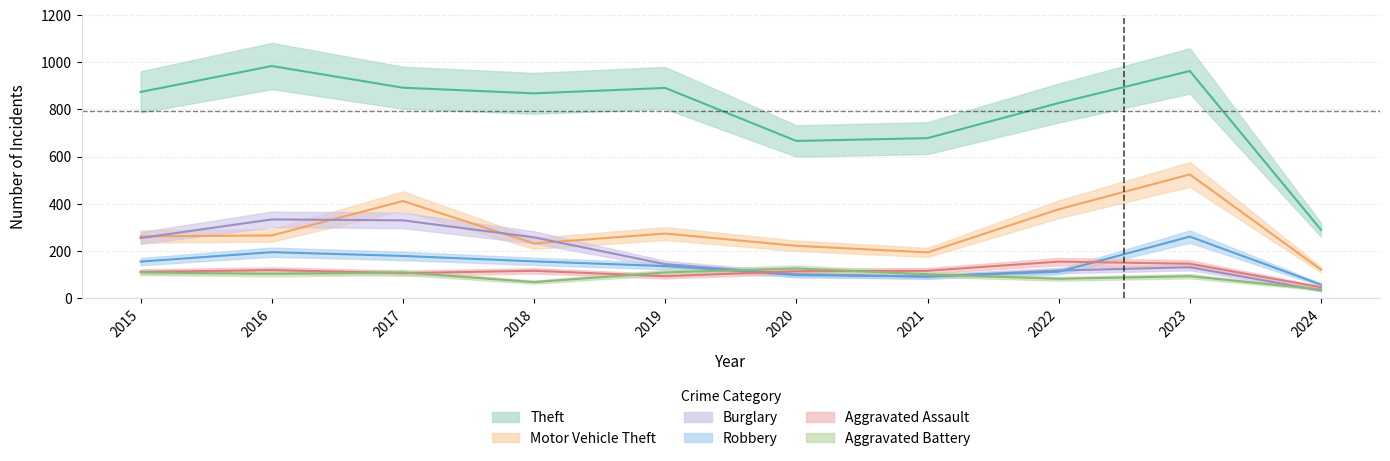

Read the Aggravated Assault value at 2016, to the nearest 50.

100